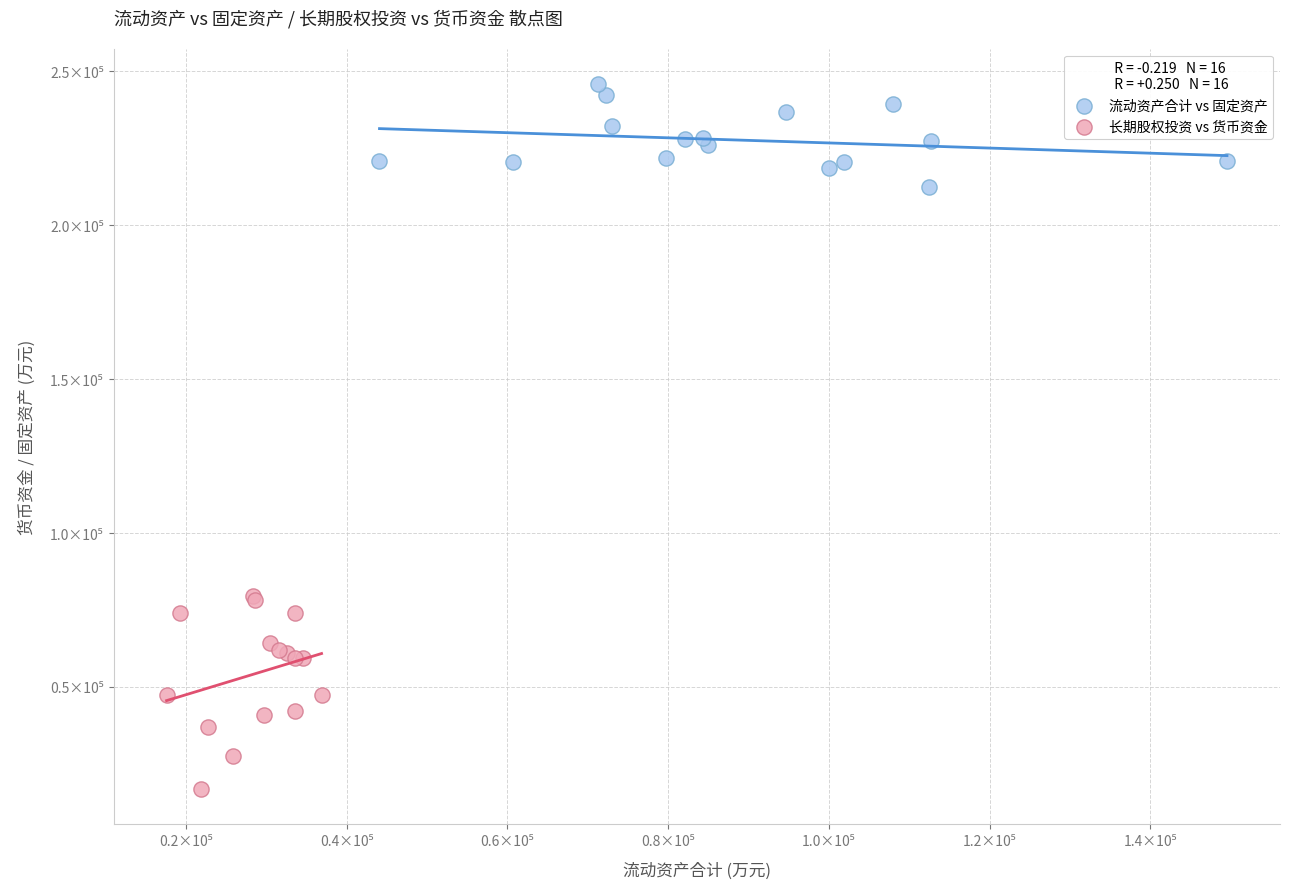

Which series reaches the minimum Y coordinate?

长期股权投资 vs 货币资金